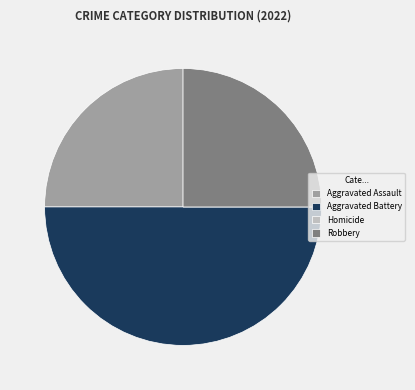

Does Aggravated Assault represent more than half of the total?

No